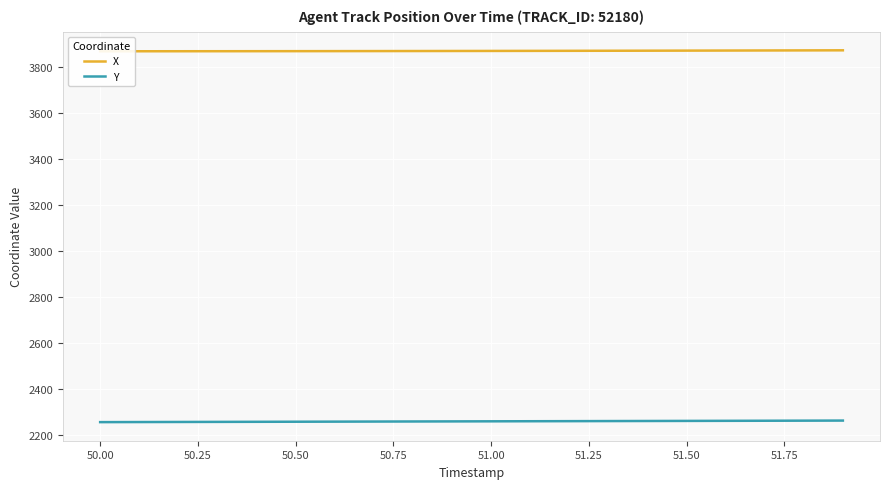

What is the maximum value for Y?

2262.2